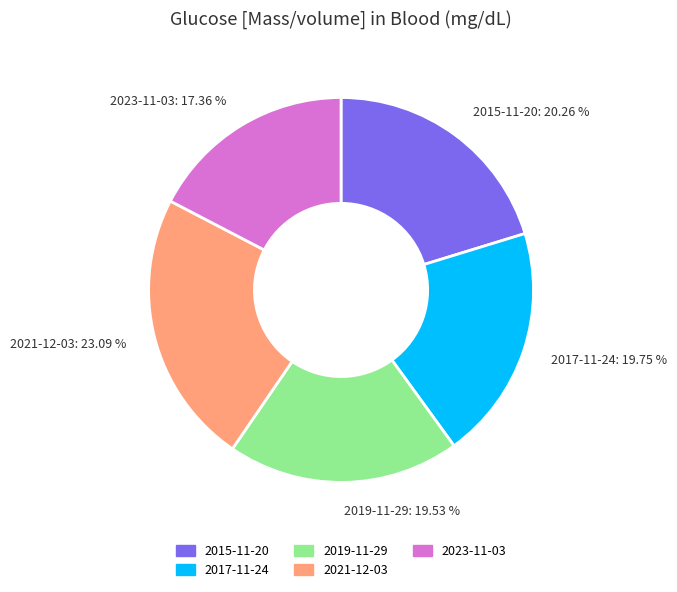

Which has a higher value, 2015-11-20: 20.26 % or 2023-11-03: 17.36 %?

2015-11-20: 20.26 %